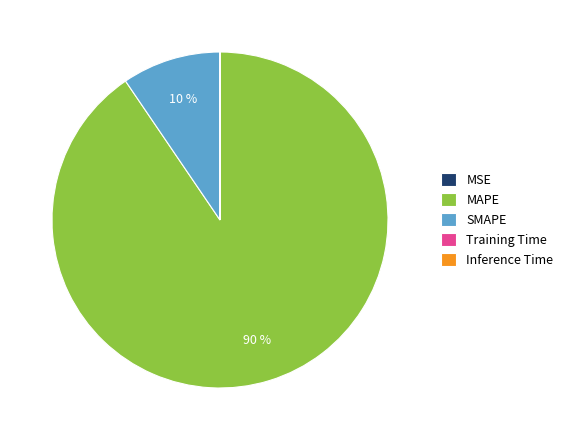

The SMAPE slice represents 10% of the pie. True or false?

True